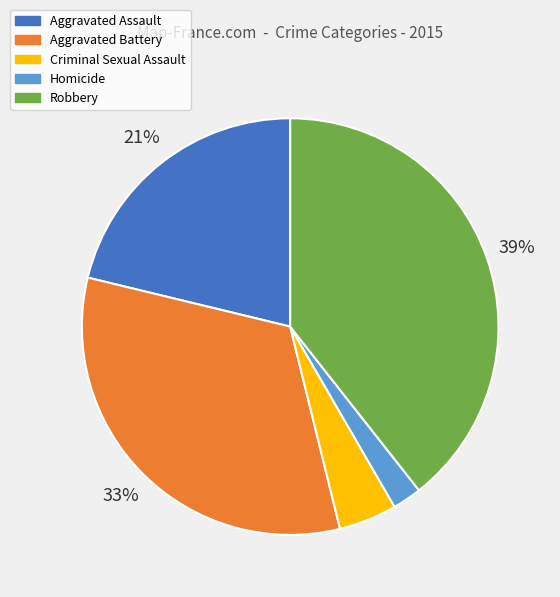

What is the smallest slice in the pie chart?

Homicide